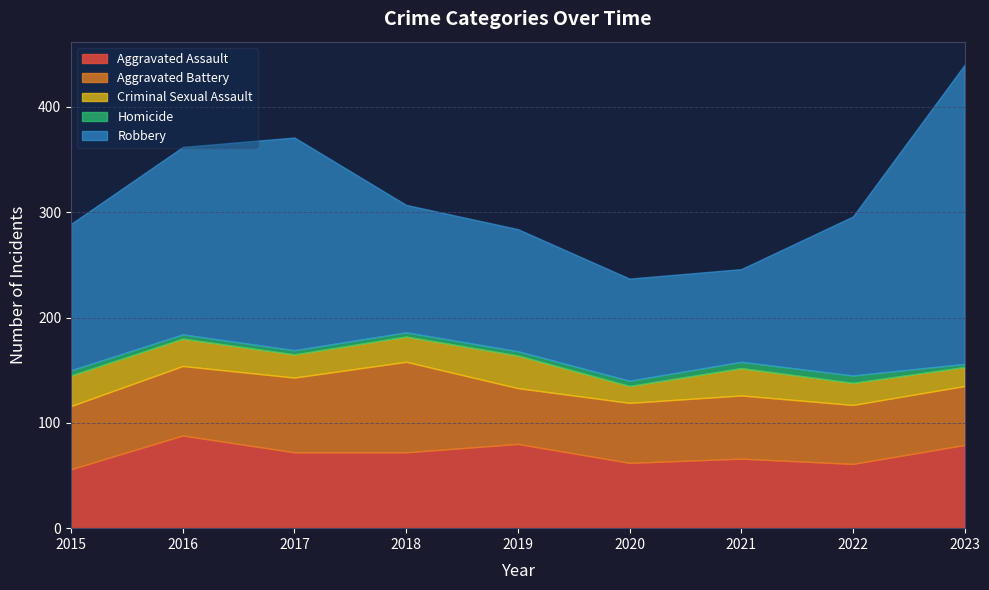

At which category is the sum across all series the highest?

2023